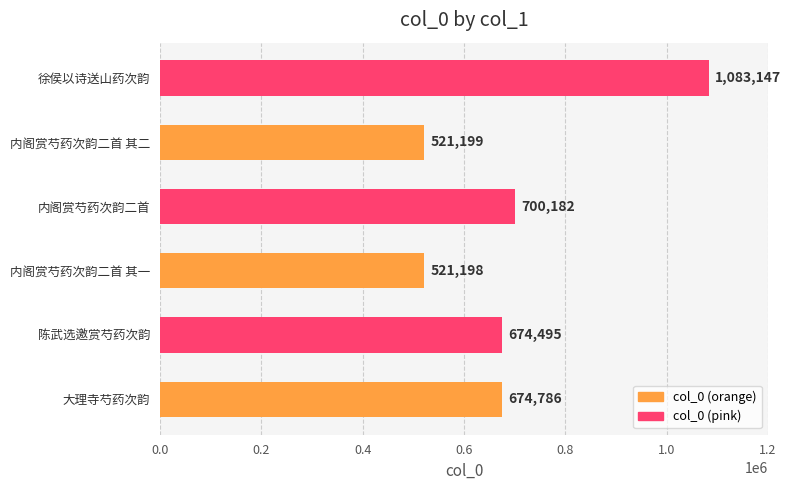

What is the difference between the maximum and minimum values?

561949